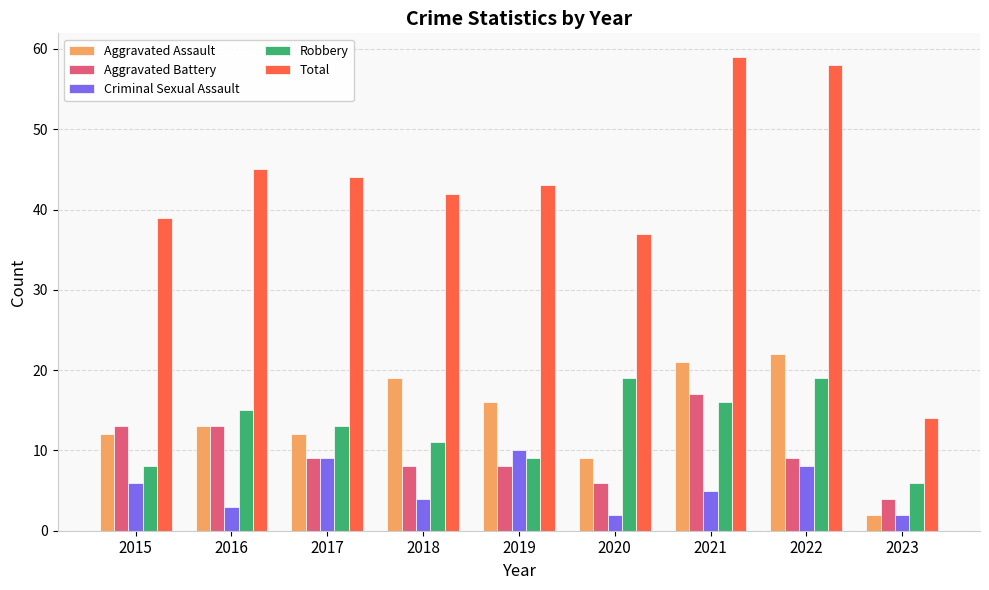

What value does the Total series have at 2021?

59